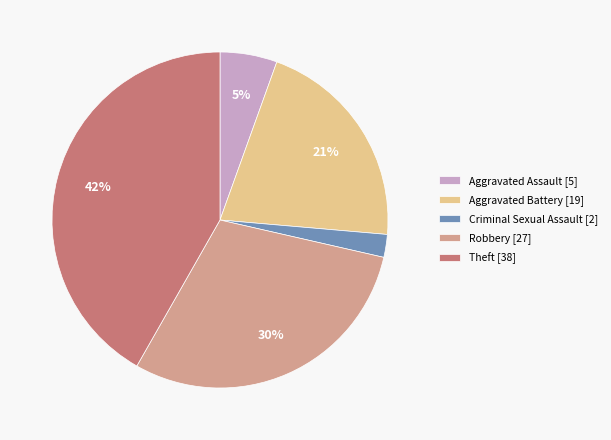

Which has a higher value, Theft [38] or Robbery [27]?

Theft [38]